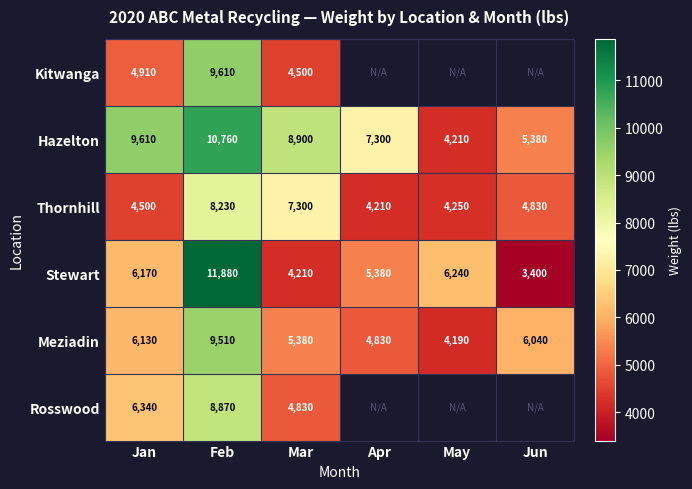

True or false: Meziadin has a value of 4190 at May.

True